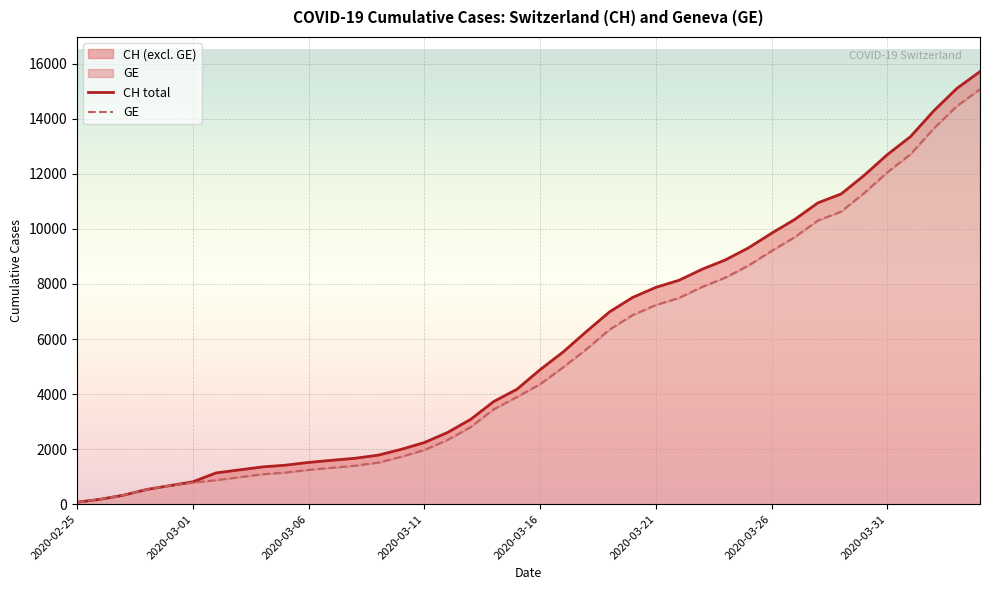

The CH series shows 3081 at 2020-03-13. True or false?

True